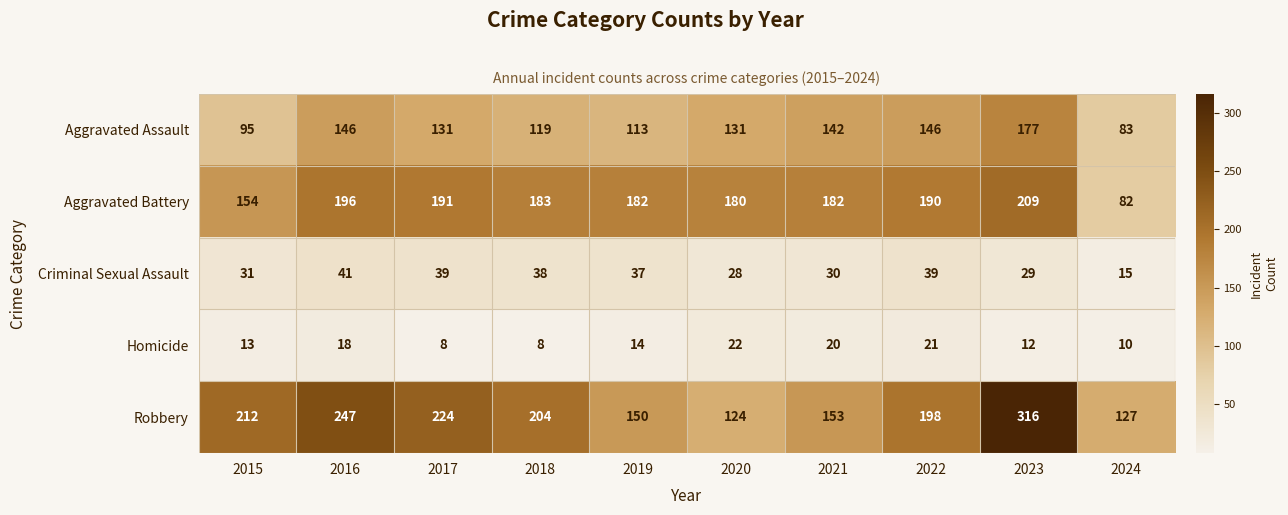

Rank the series at 2018 from lowest to highest value.

Homicide, Criminal Sexual Assault, Aggravated Assault, Aggravated Battery, Robbery